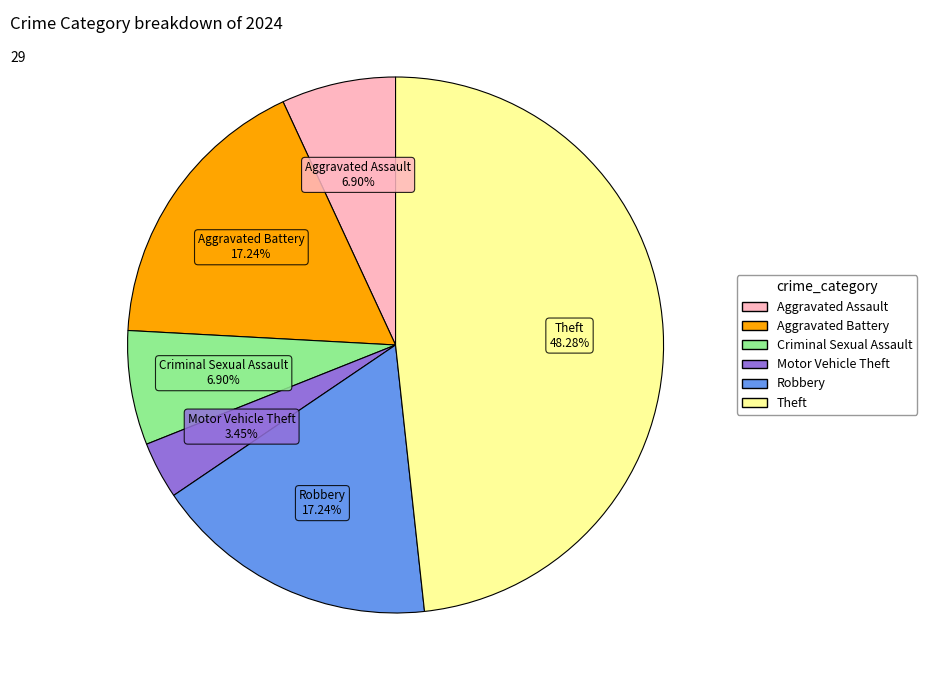

How many slices are in this pie chart?

6